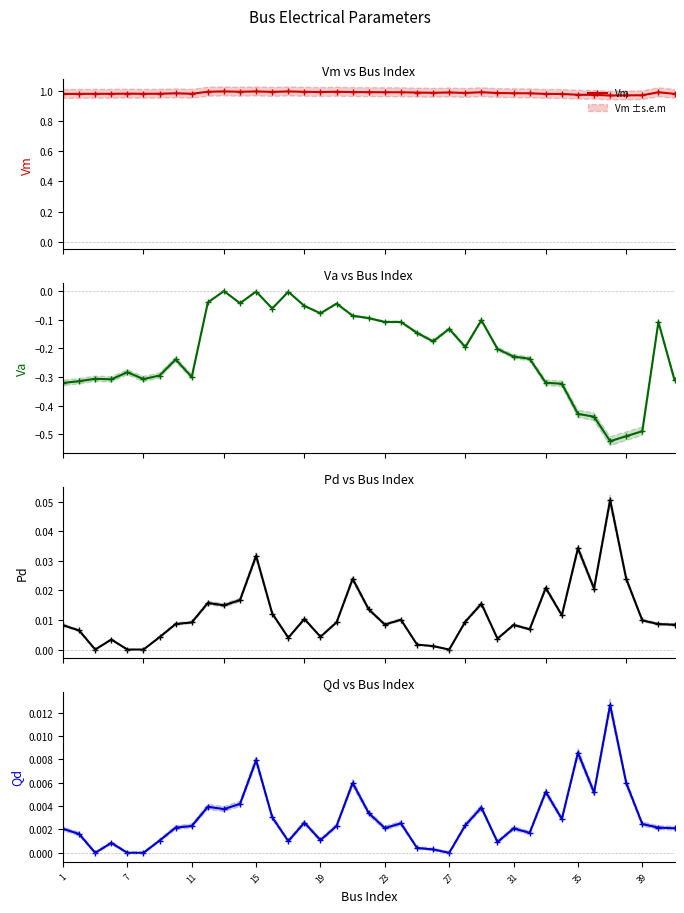

What is the greatest value displayed?

1.0